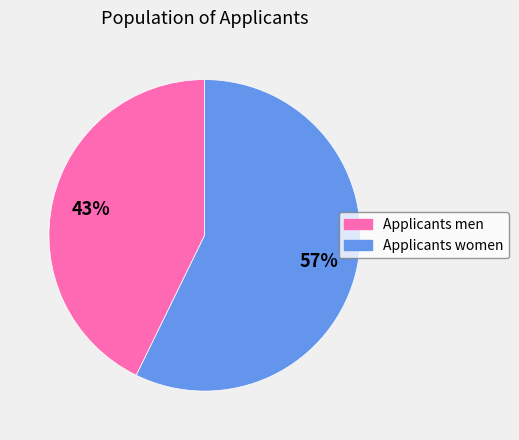

To the nearest percent, what percentage of the pie is Applicants women?

57%